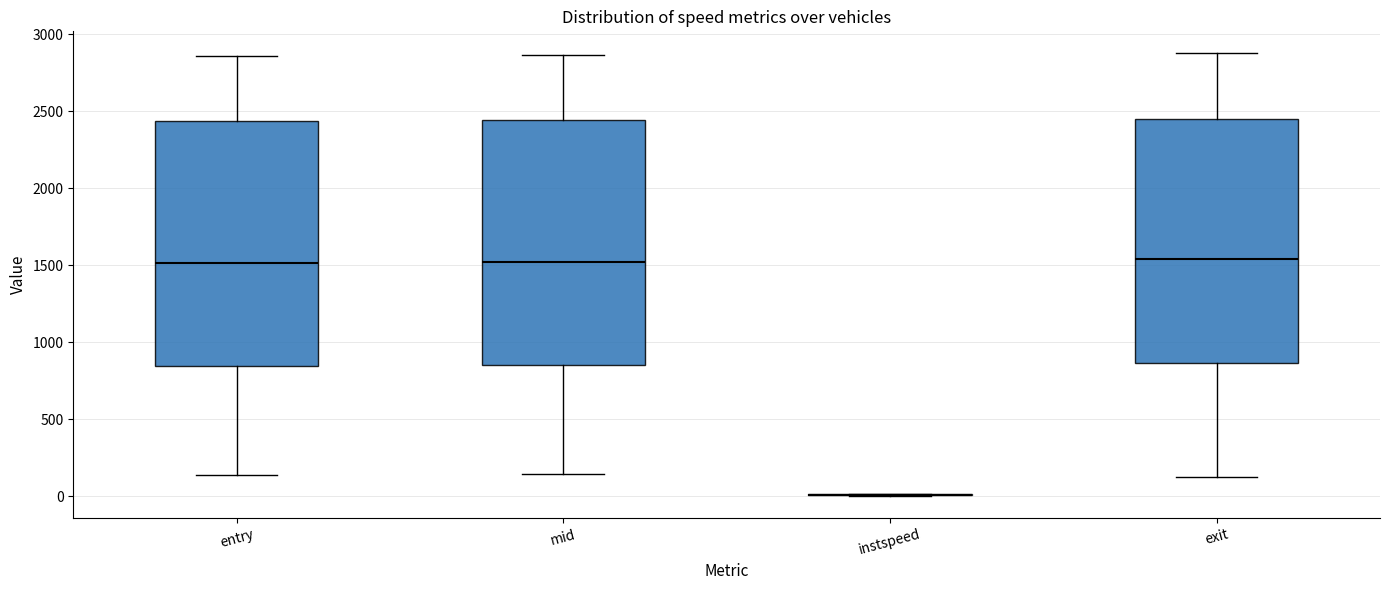

Reading left to right, read every box against the y-axis: the position of its median line, the range the box covers, and the ends of its whiskers. The values are not printed on the chart, so give them approximately, as read against the axis.

entry: median 1500, box 850 to 2450, whiskers 150 to 2850
mid: median 1500, box 850 to 2450, whiskers 150 to 2850
instspeed: box collapsed to a line at 0, whiskers 0 to 0
exit: median 1550, box 850 to 2450, whiskers 100 to 2850